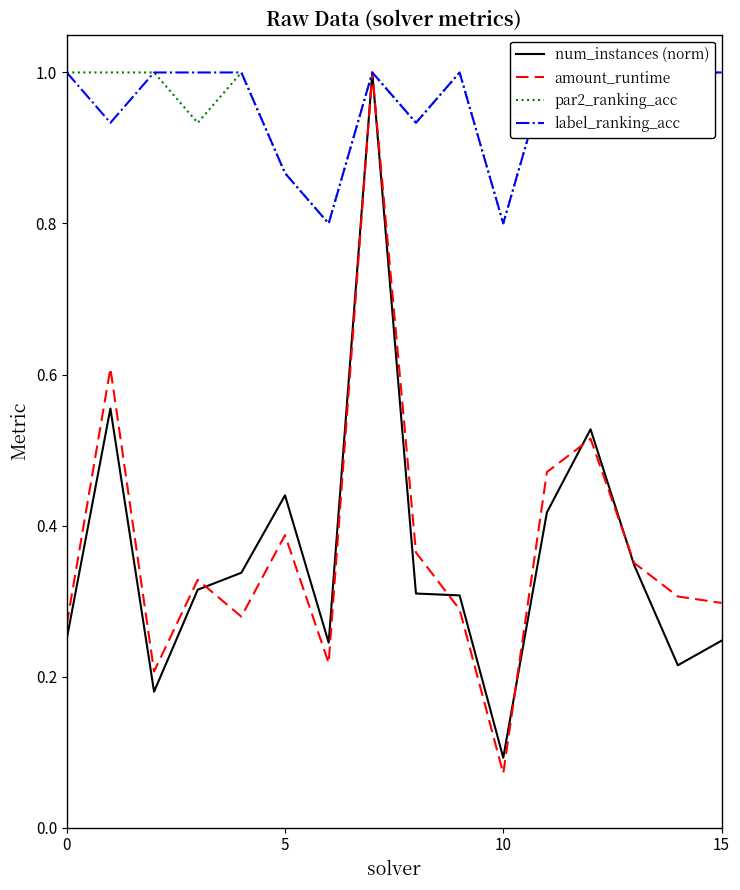

At which category is the sum across all series the highest?

7